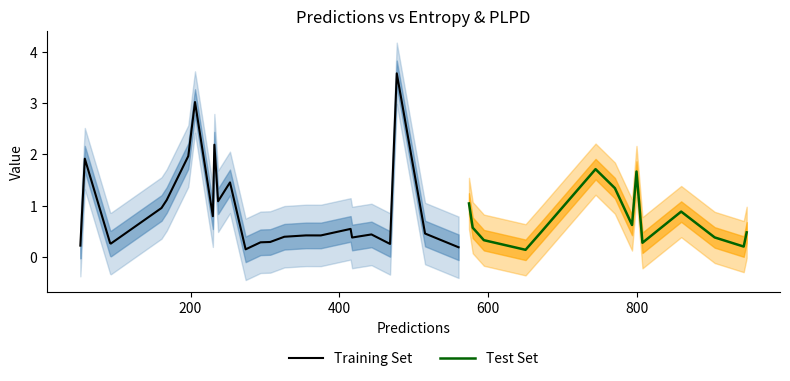

What is the sum of the entropys values at 197 and 560?

2.2